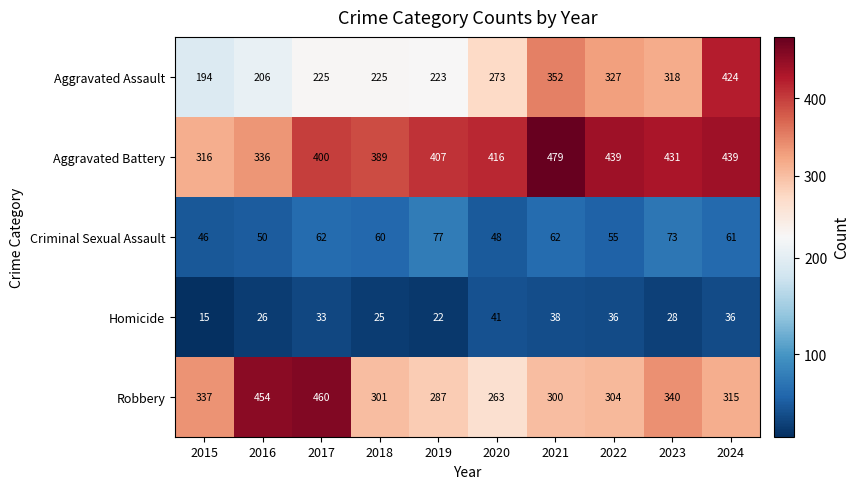

List the series in order of their peak value, lowest first.

Homicide, Criminal Sexual Assault, Aggravated Assault, Robbery, Aggravated Battery